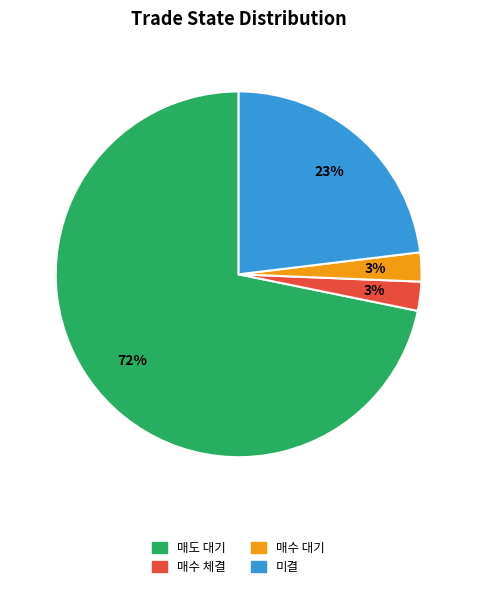

Is there a majority slice in this chart?

Yes